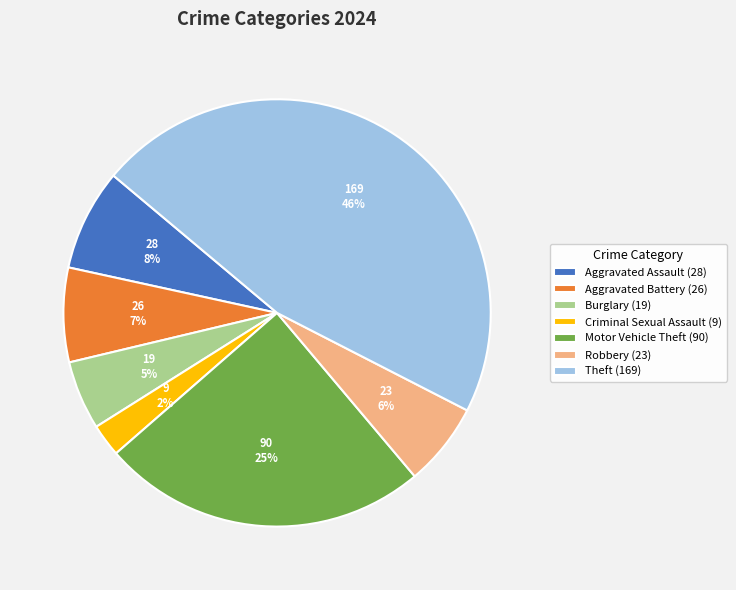

True or false: Burglary (19) accounts for 12% of the total.

False